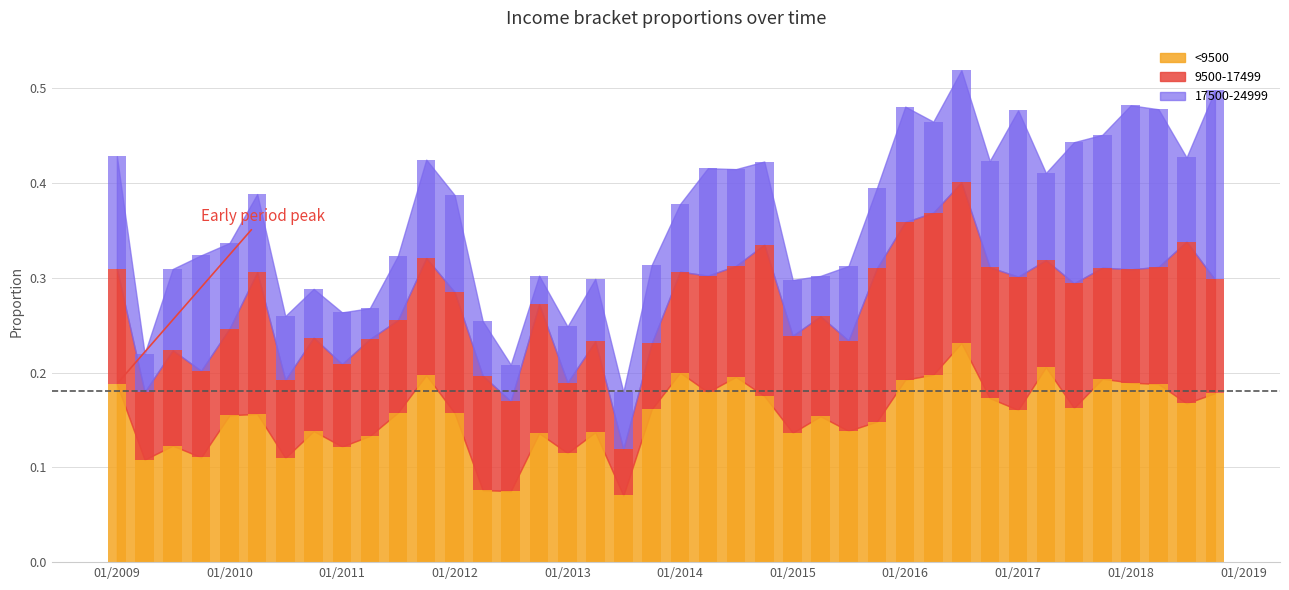

Count the number of data series in this chart.

3